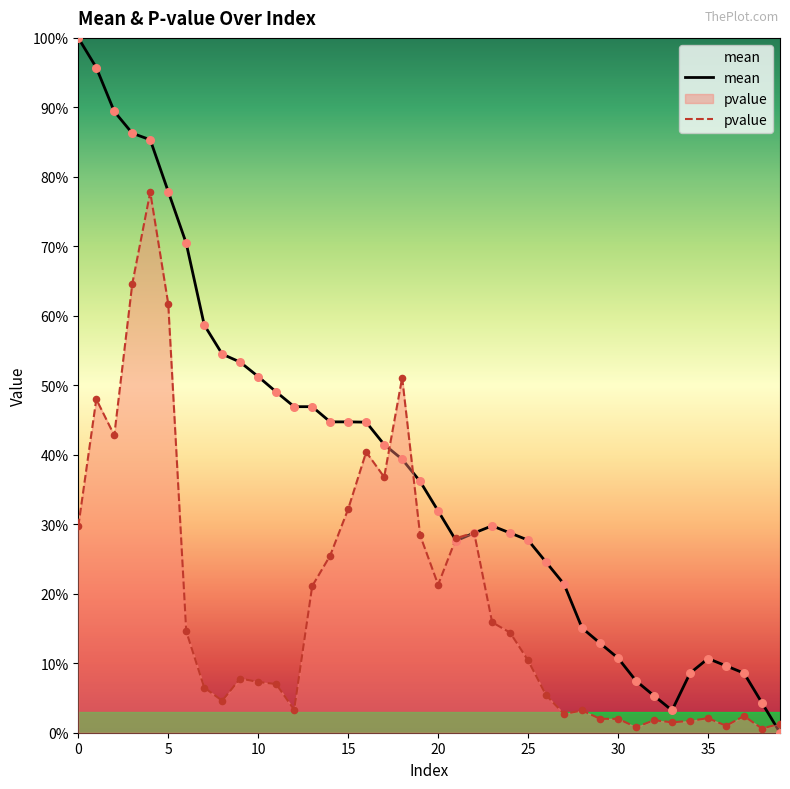

What is the total value across all series at 34?

0.1